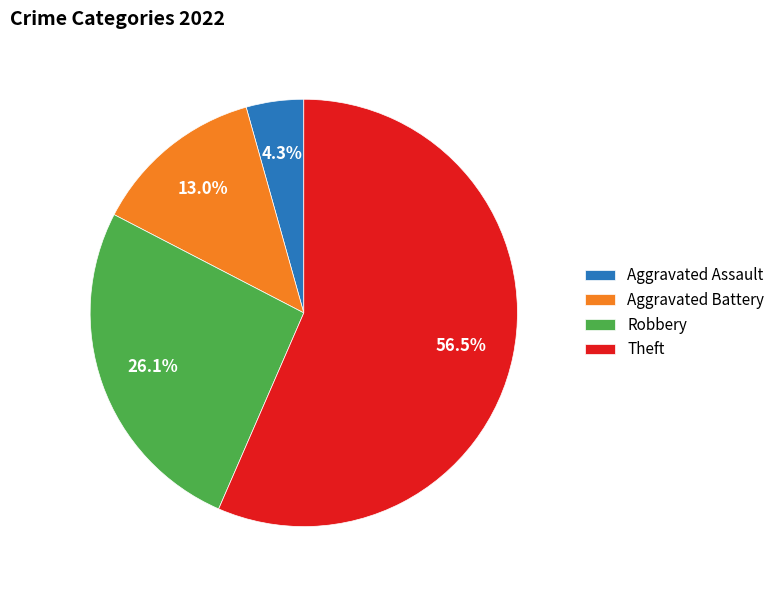

To the nearest percent, what percentage of the pie is Aggravated Battery?

13%